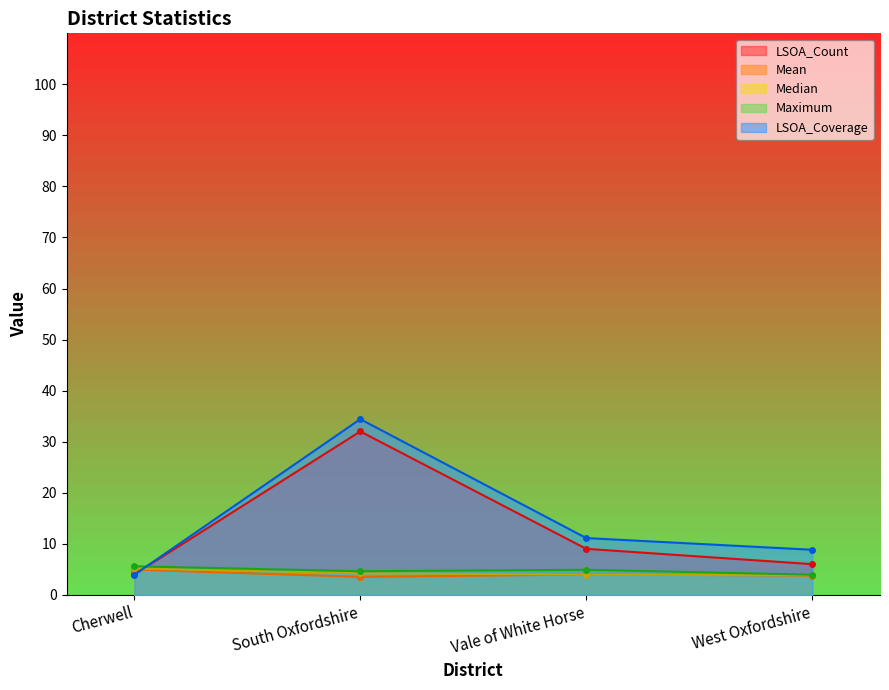

What position from the right is West Oxfordshire?

1